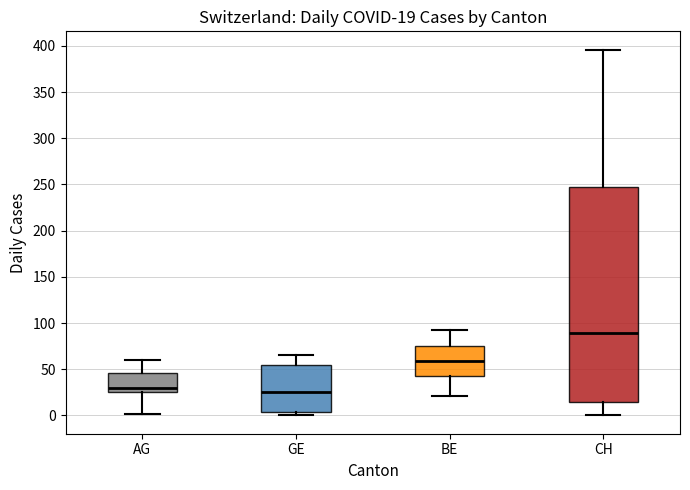

Which box's median line is the highest?

CH